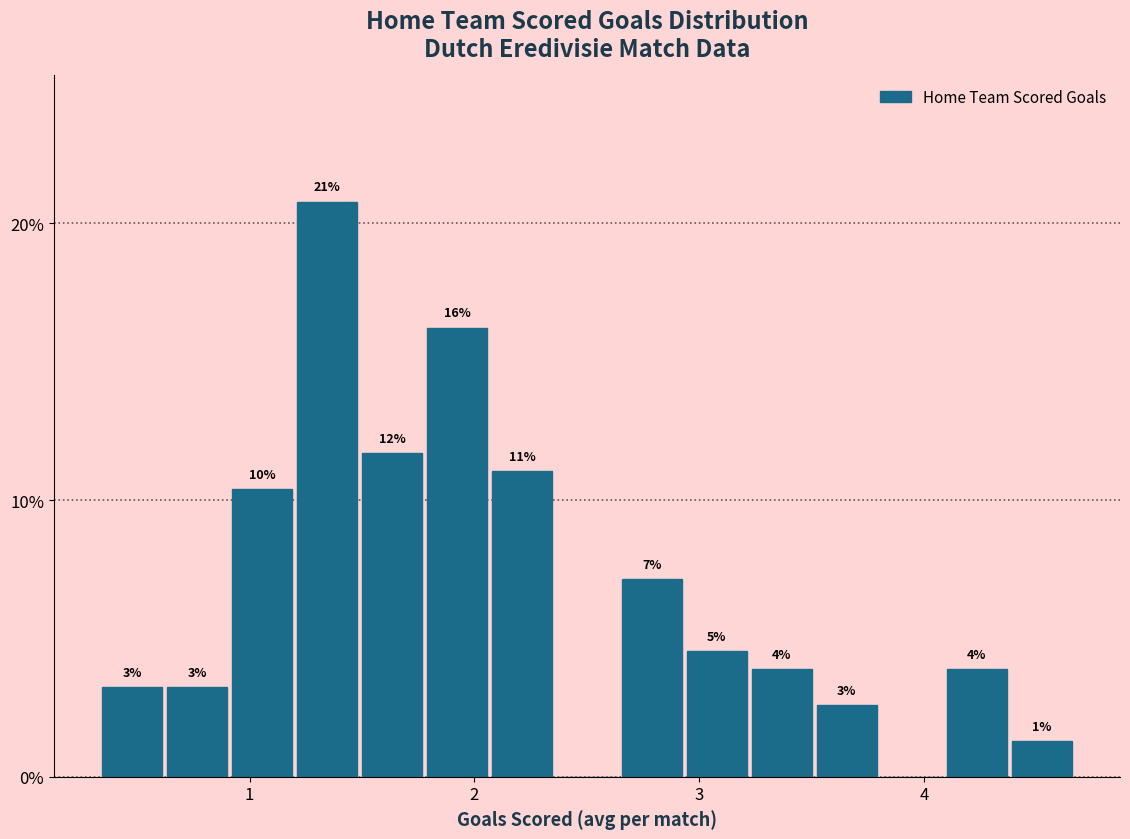

Around what value on the x-axis is the tallest bar? Give the approximate position of its centre, as read against the axis.

1.3